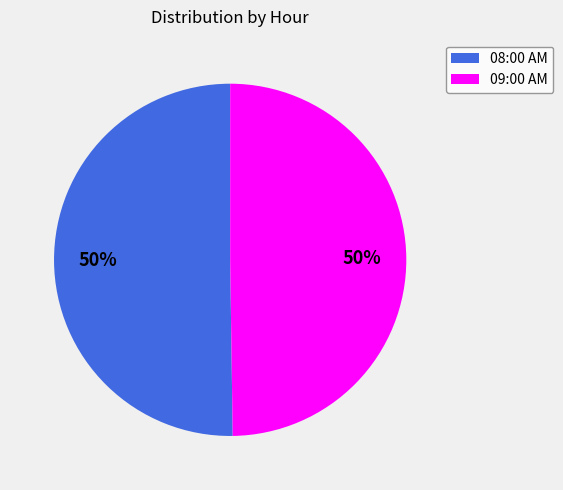

To the nearest percent, what percentage of the pie is 08:00 AM?

50%